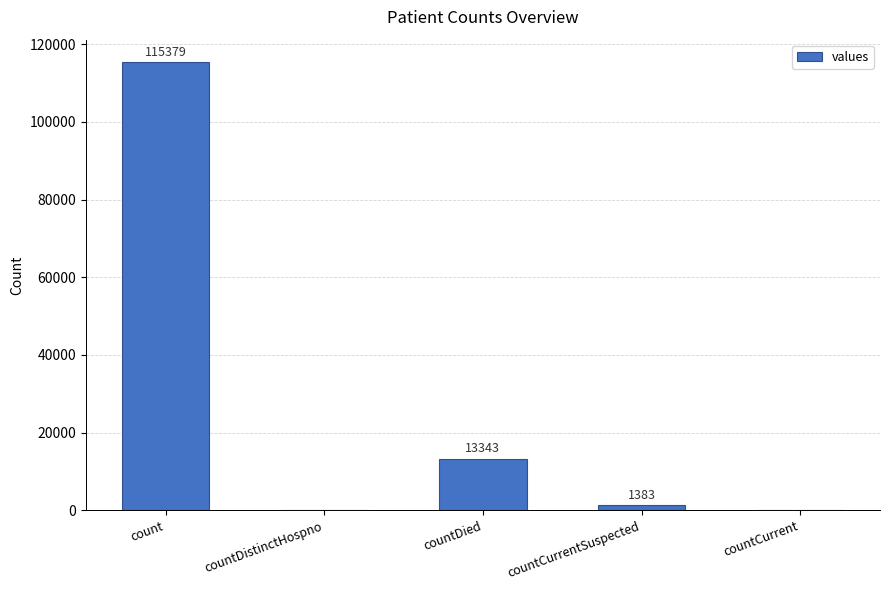

Is it true that the value at countDistinctHospno is -58790?

False